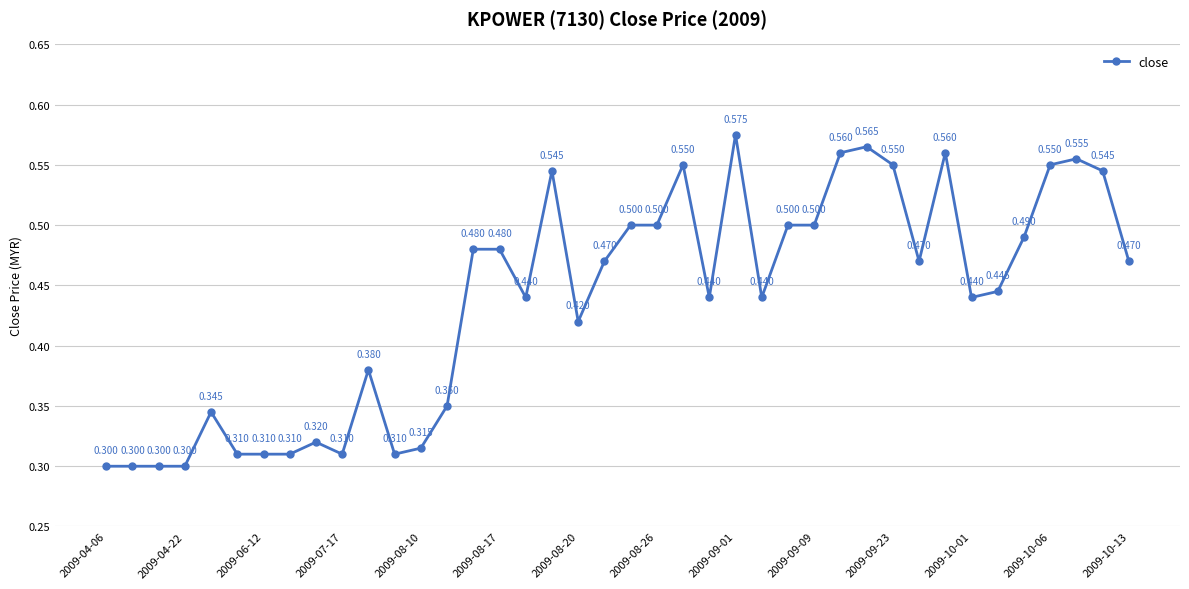

True or false: there are more than 2 points higher than both neighbors.

True